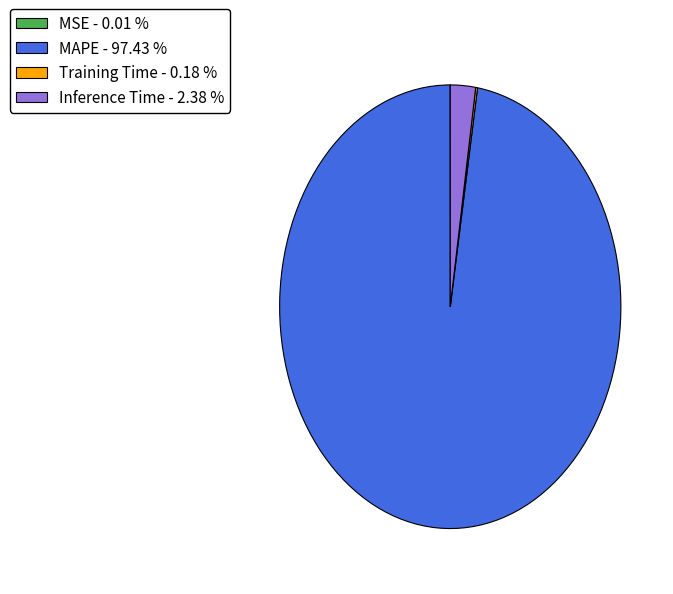

Does any single category account for the majority?

Yes